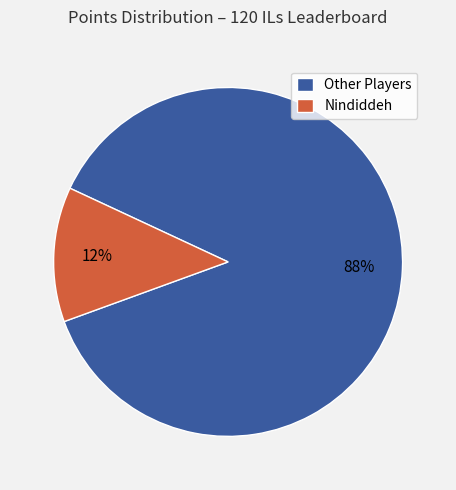

To the nearest percent, what portion does Nindiddeh represent?

12%